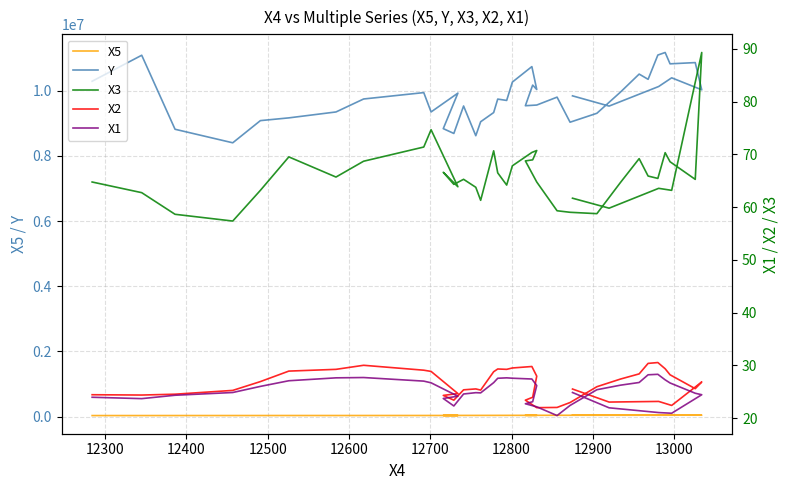

What is the total value across all series at 12700?

9201600.6